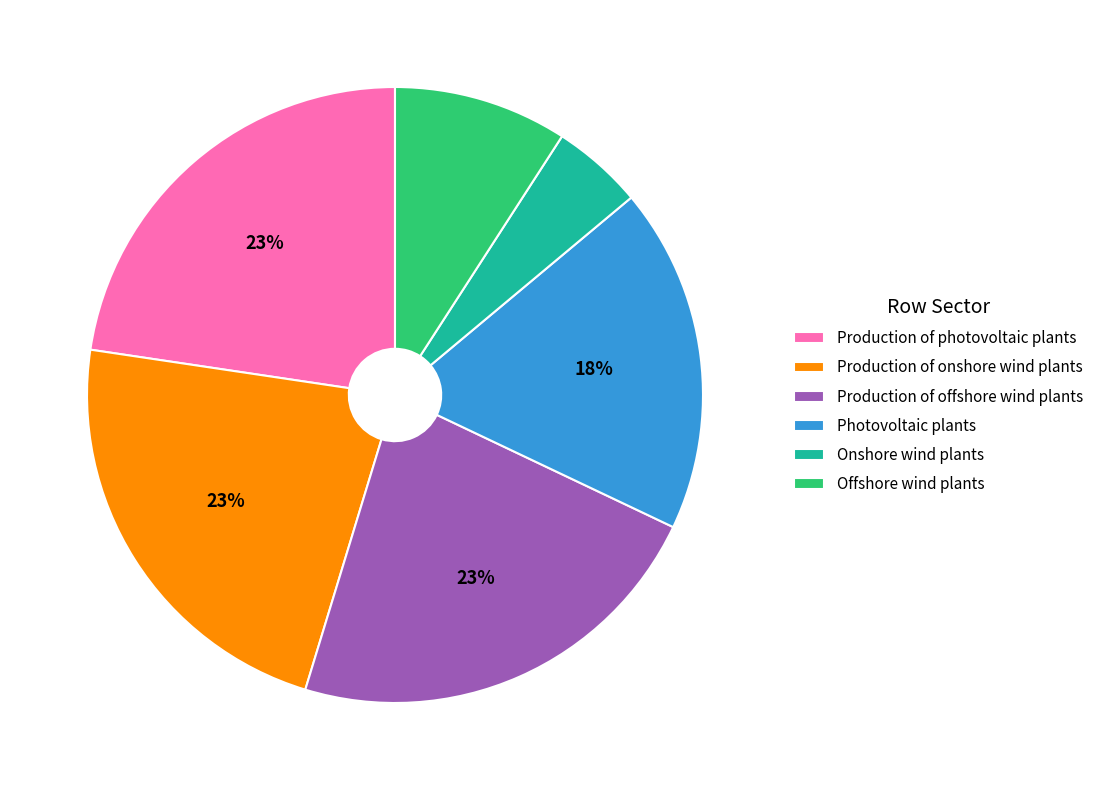

To the nearest percent, what portion does Production of photovoltaic plants represent?

23%